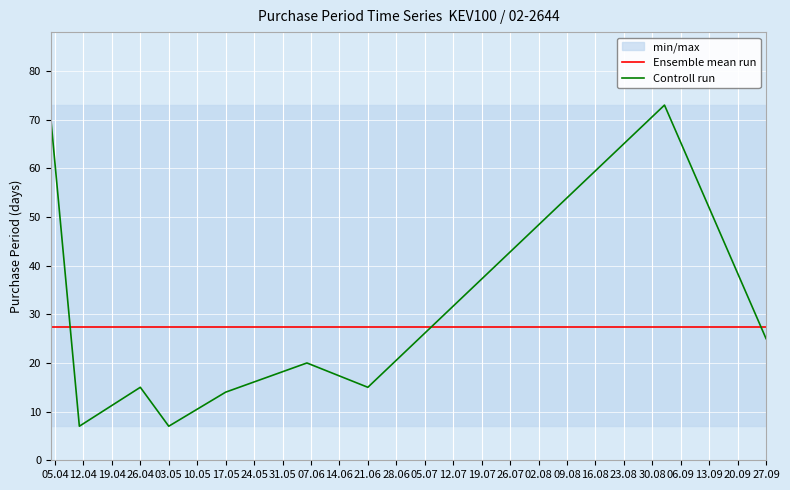

List the series in order of their peak value, highest first.

Controll run, Ensemble mean run